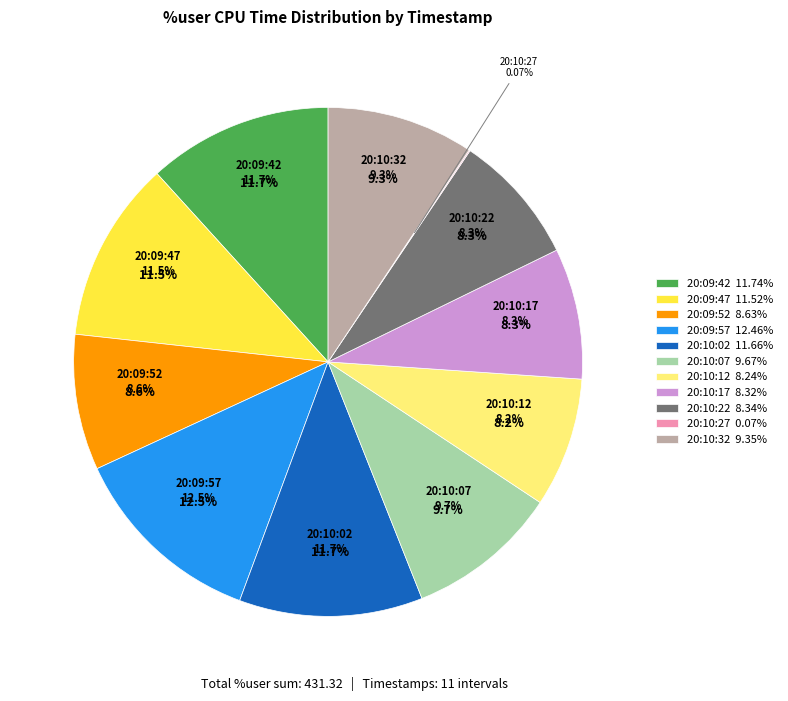

How many segments does this pie chart have?

11